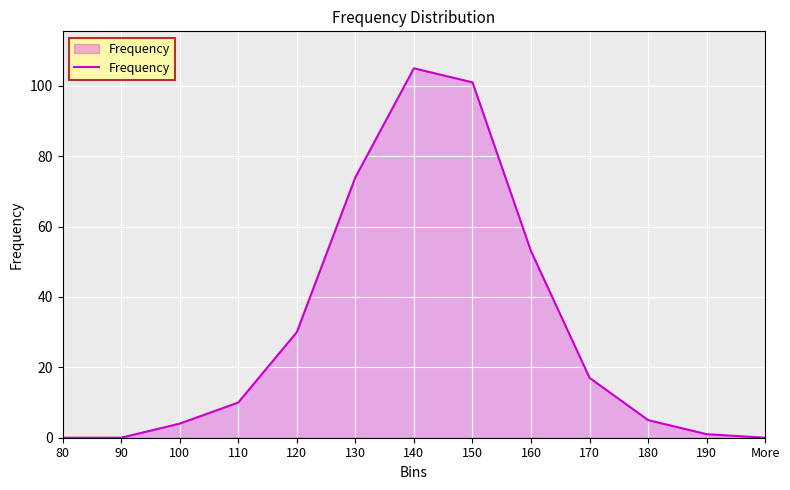

What is the change in value from 120 to 180?

-25